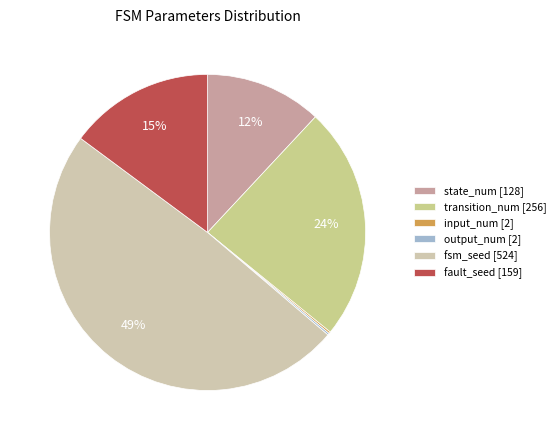

How many segments does this pie chart have?

6